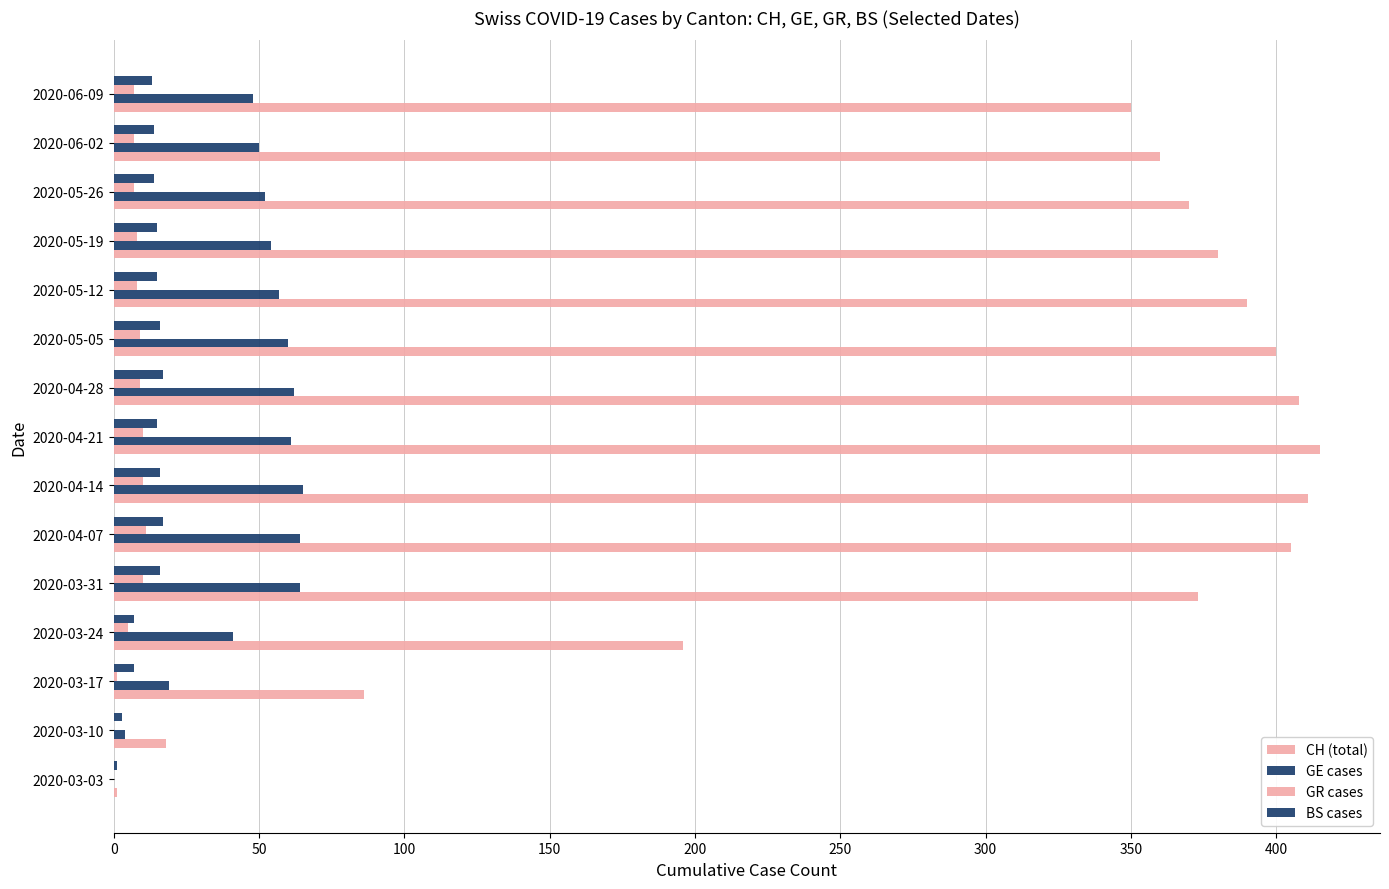

What is the sum of all GE cases values?

701